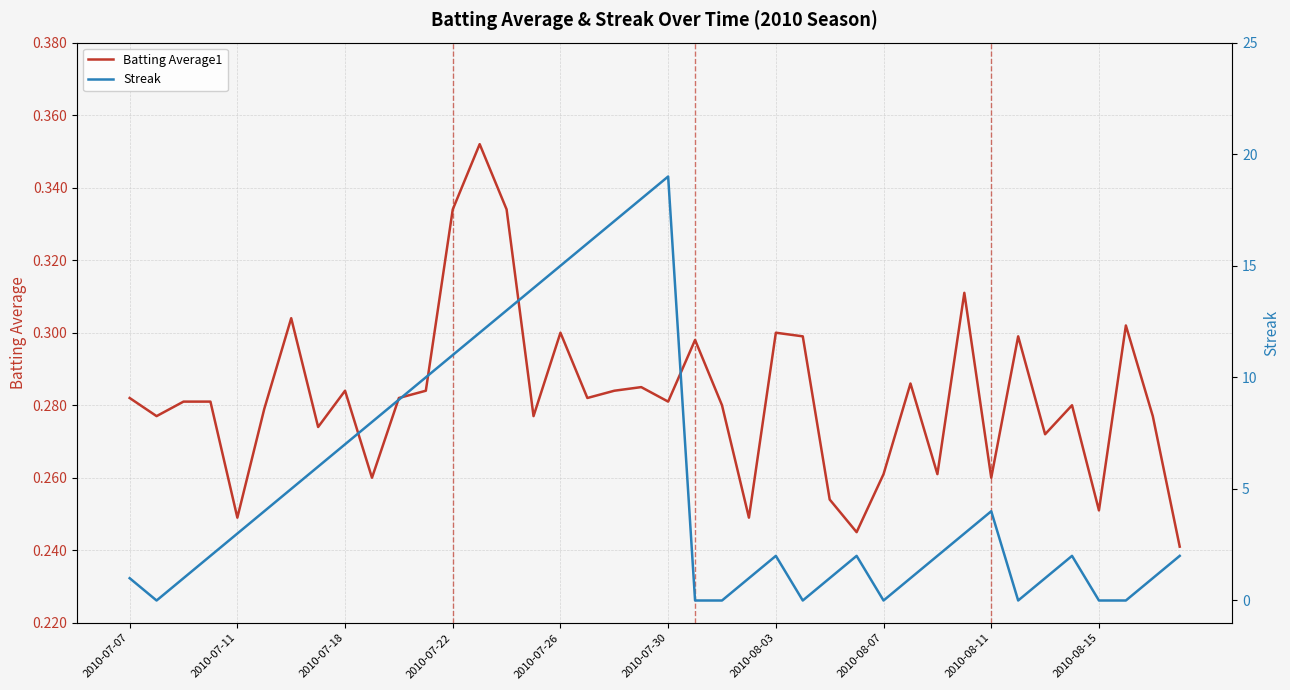

Which series has the largest range (max minus min)?

Streak